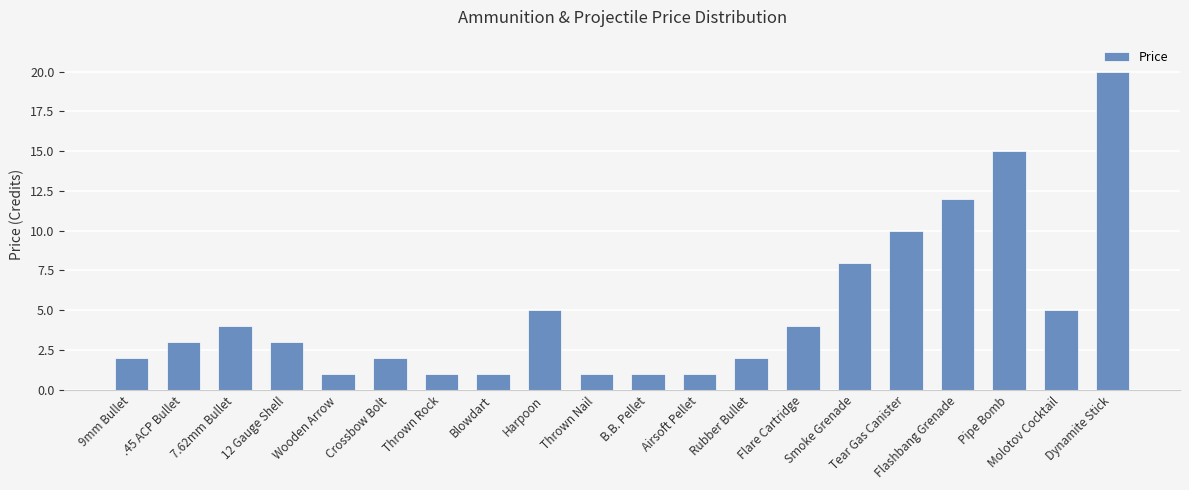

Which has a higher value, 9mm Bullet or 7.62mm Bullet?

7.62mm Bullet